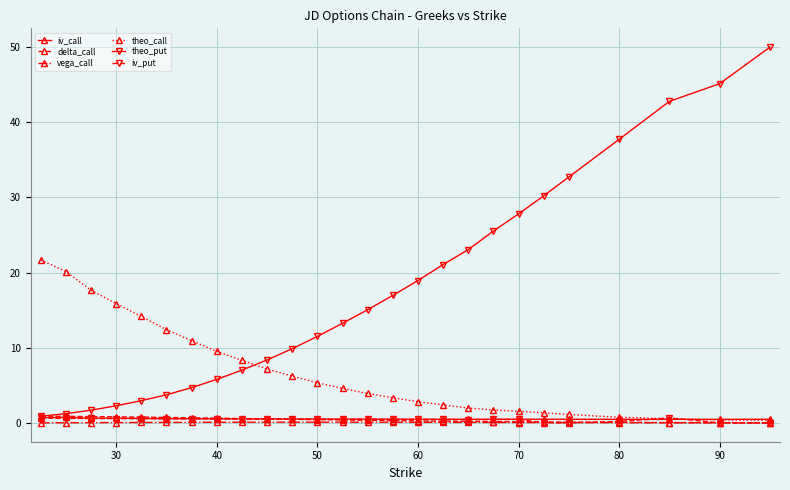

Which series has the largest range (max minus min)?

theo_put